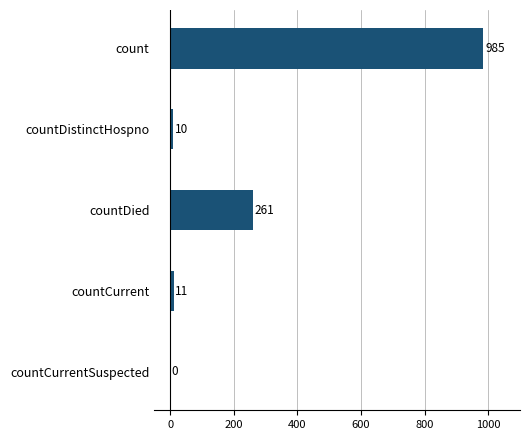

What is the greatest value displayed?

985